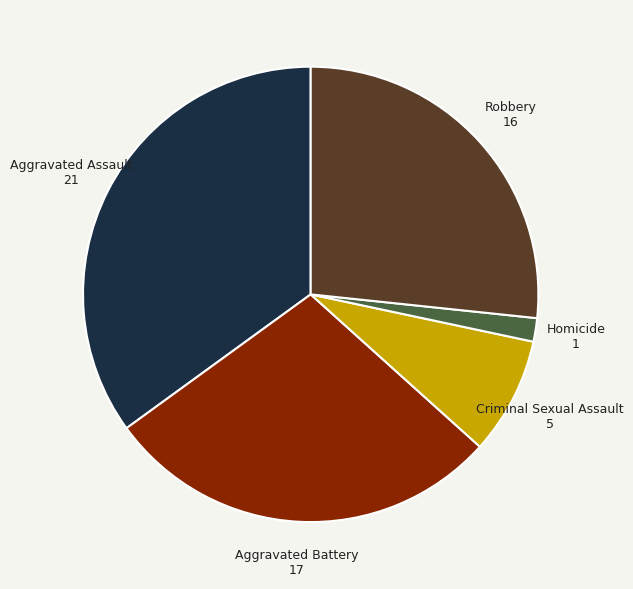

Is there any slice that represents more than half of the pie?

No